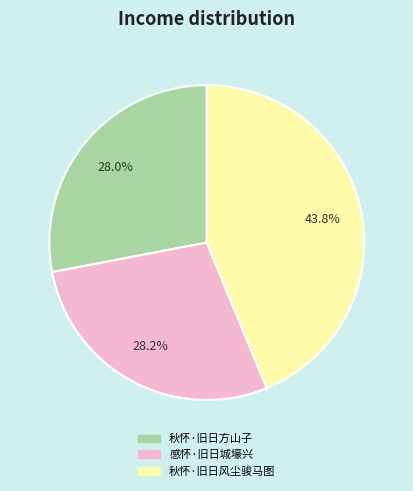

To the nearest percent, what is the average slice percentage?

33%